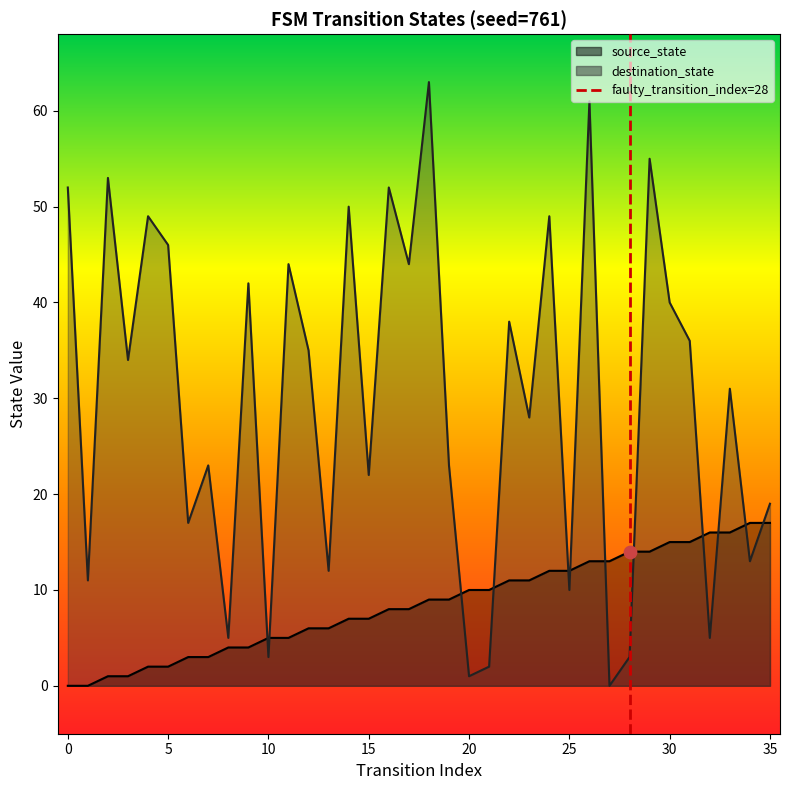

At which category is the sum across all series the highest?

26